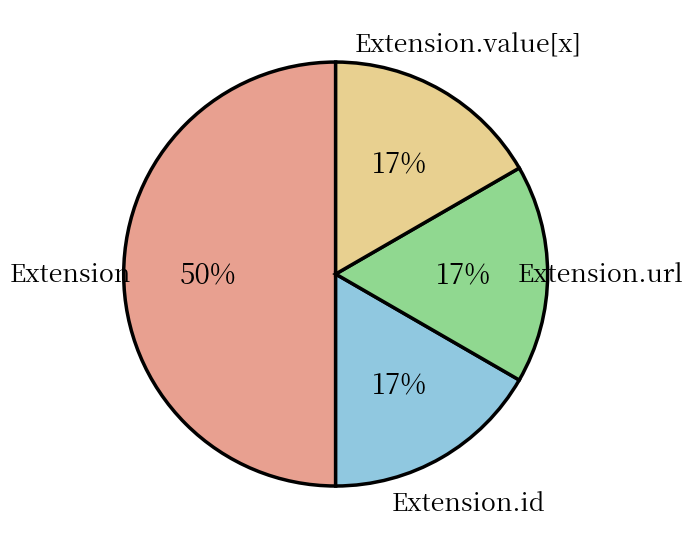

To the nearest percent, what is the average slice percentage?

25%